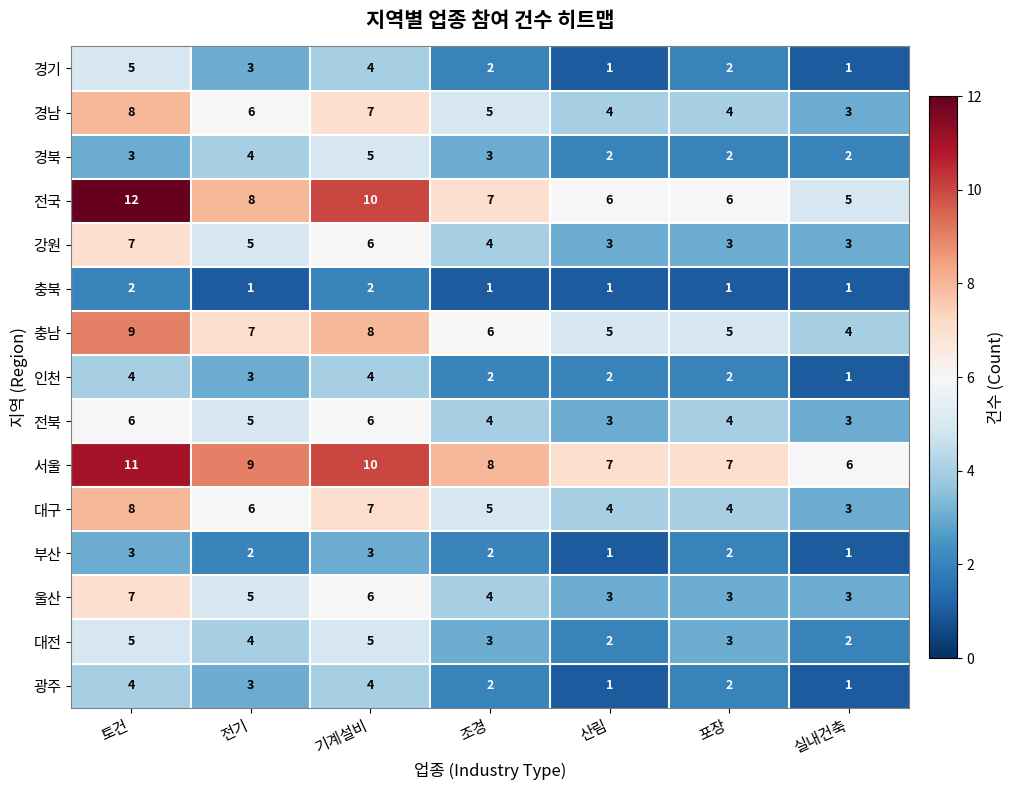

What is the spread (max minus min) of values at 실내건축?

5